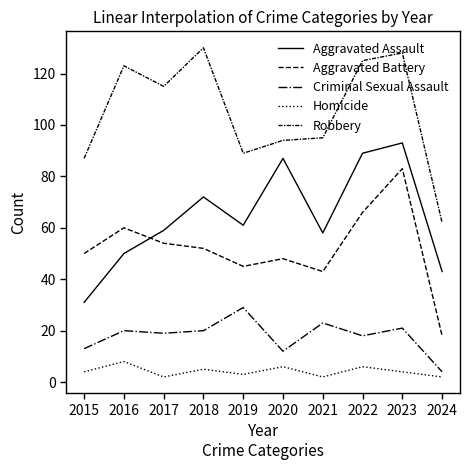

Reading left to right, extract all data points from this chart.

Aggravated Assault: 31	50	59	72	61	87	58	89	93	43
Aggravated Battery: 50	60	54	52	45	48	43	66	83	18
Criminal Sexual Assault: 13	20	19	20	29	12	23	18	21	4
Homicide: 4	8	2	5	3	6	2	6	4	2
Robbery: 87	123	115	130	89	94	95	125	128	62